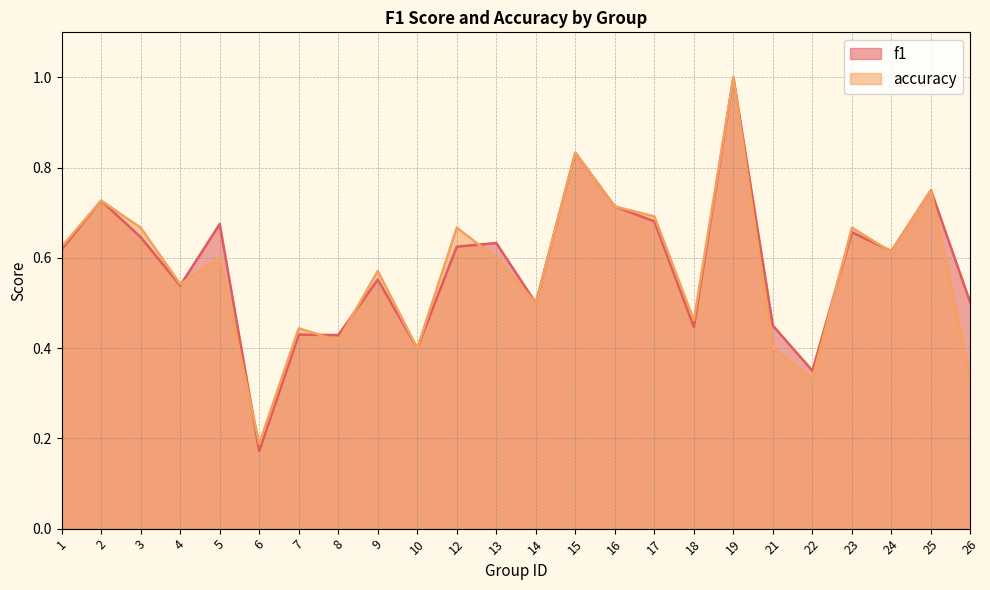

What is the difference between the maximum and second lowest values in the f1 series?

0.7